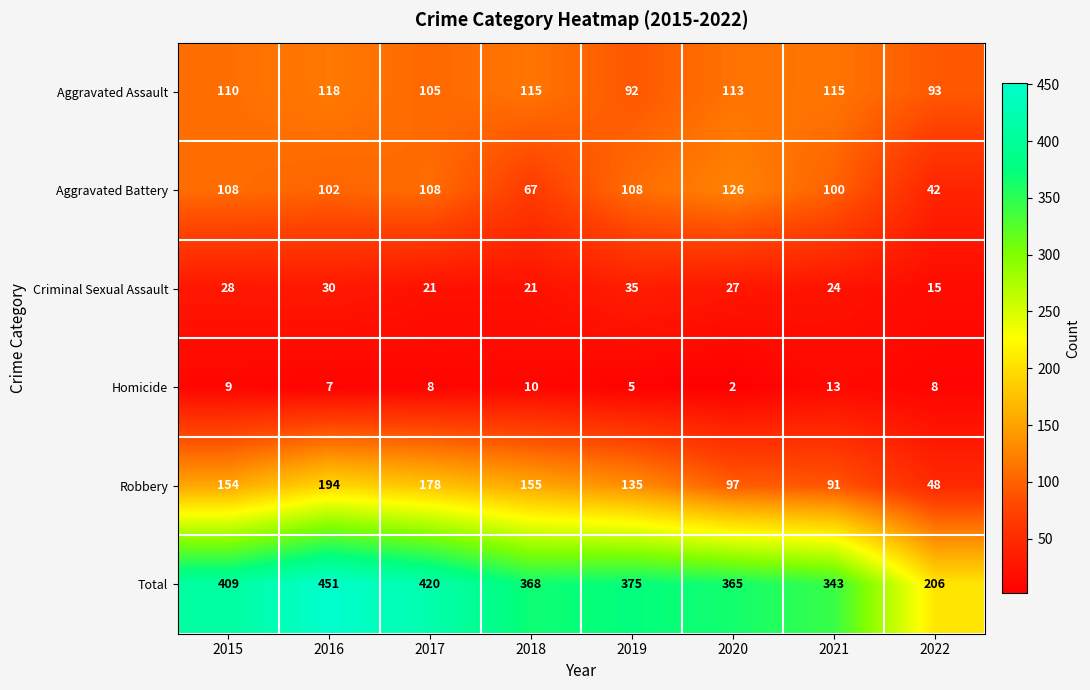

Is it true that Homicide equals 8 at 2017?

True